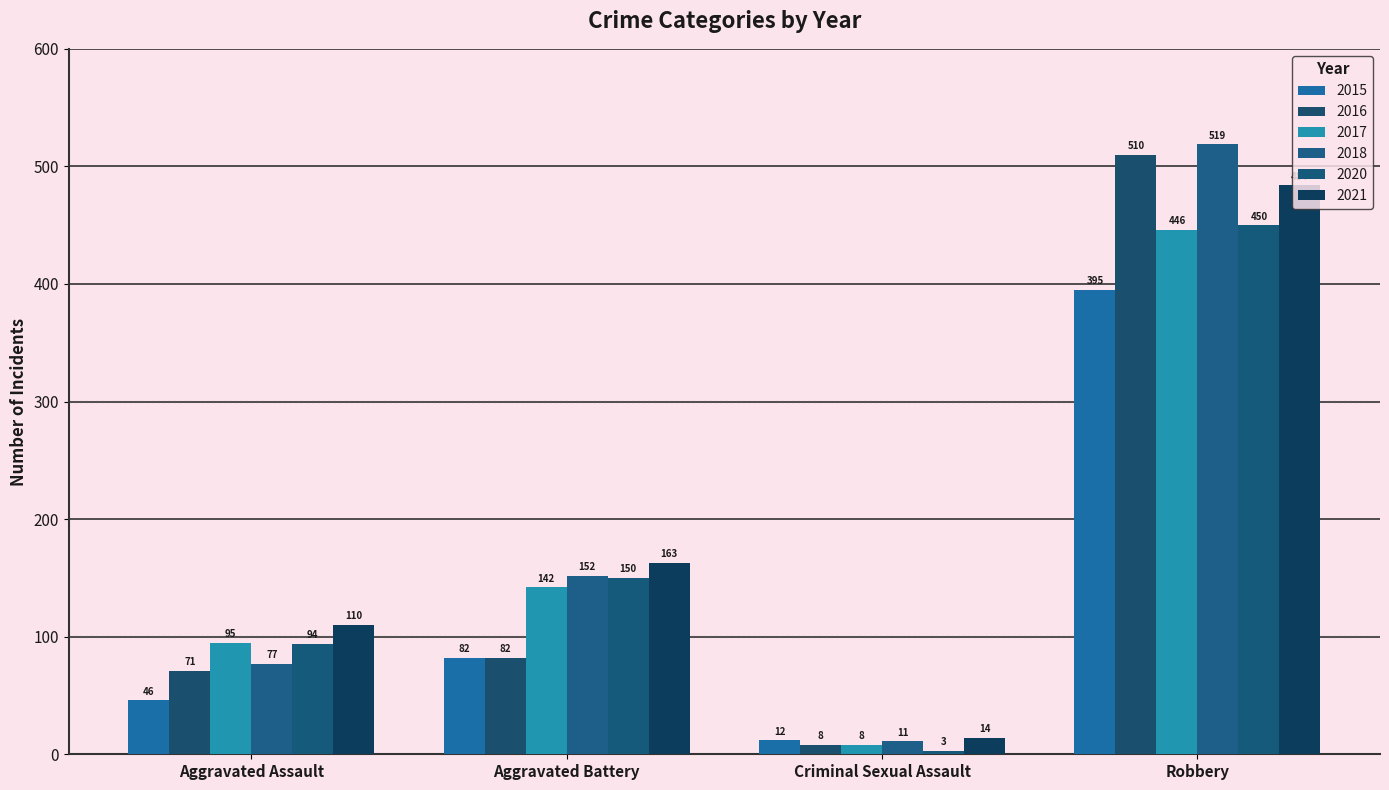

Which series has the largest total across all categories?

2021